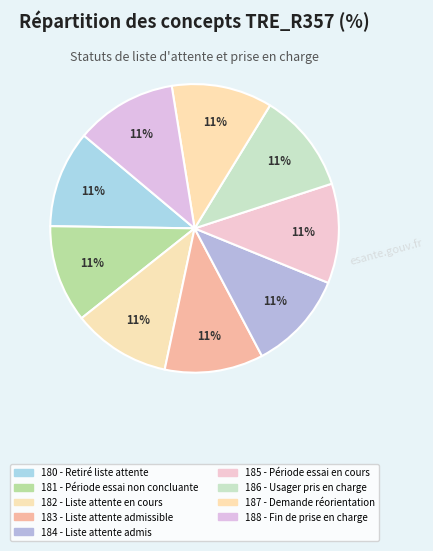

How many segments does this pie chart have?

9